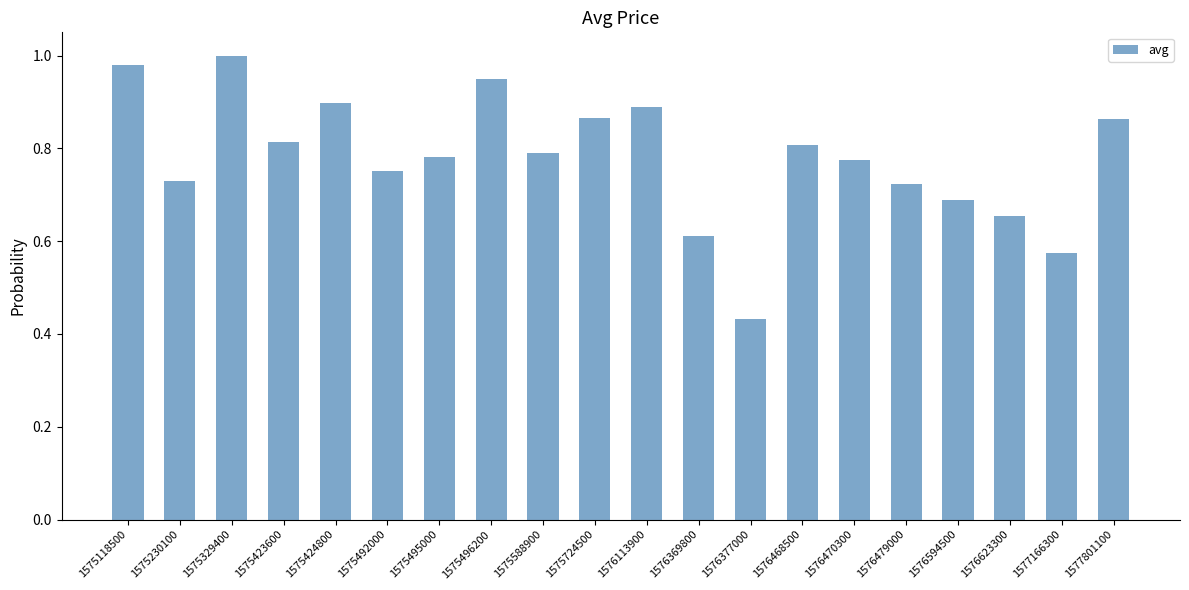

At which label is the value closest to 0?

1576377000